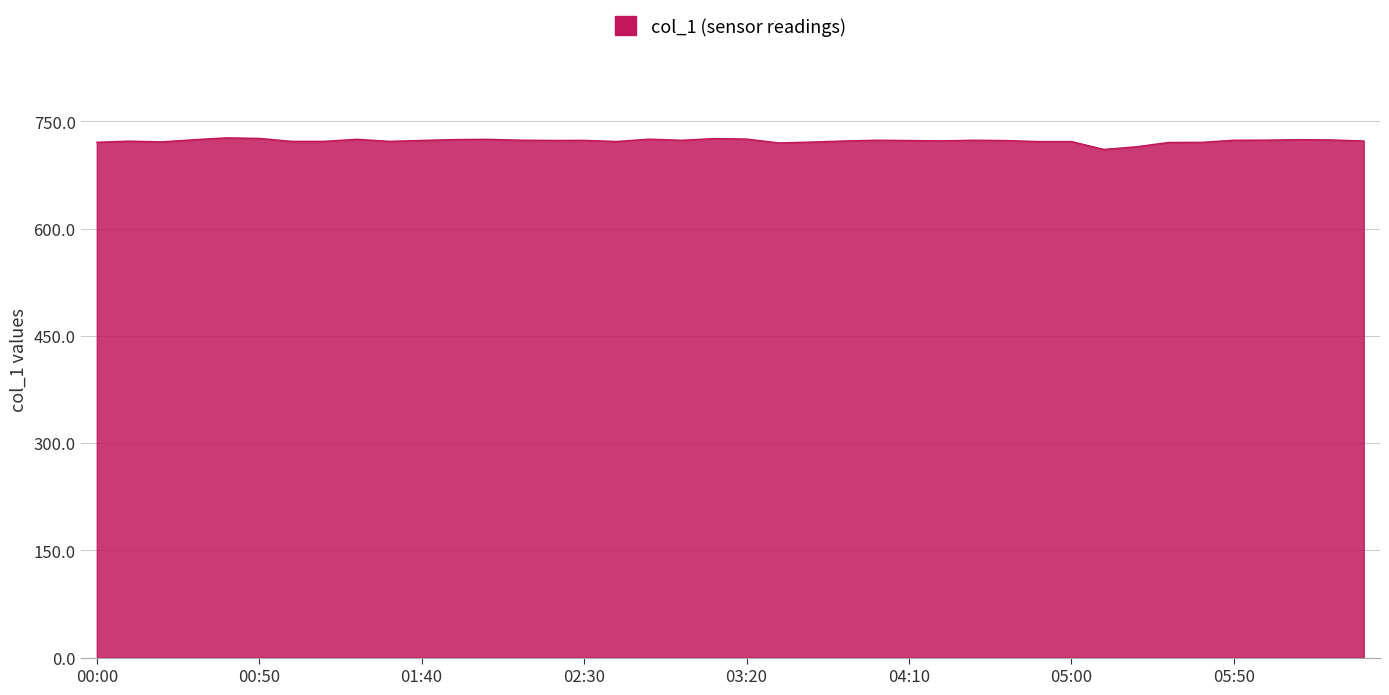

What is the maximum value shown in the chart?

726.8